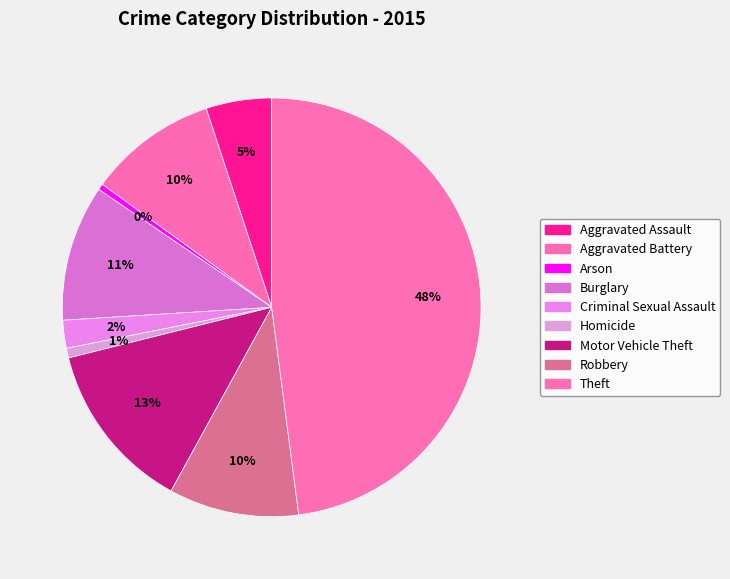

How many slices are in this pie chart?

9